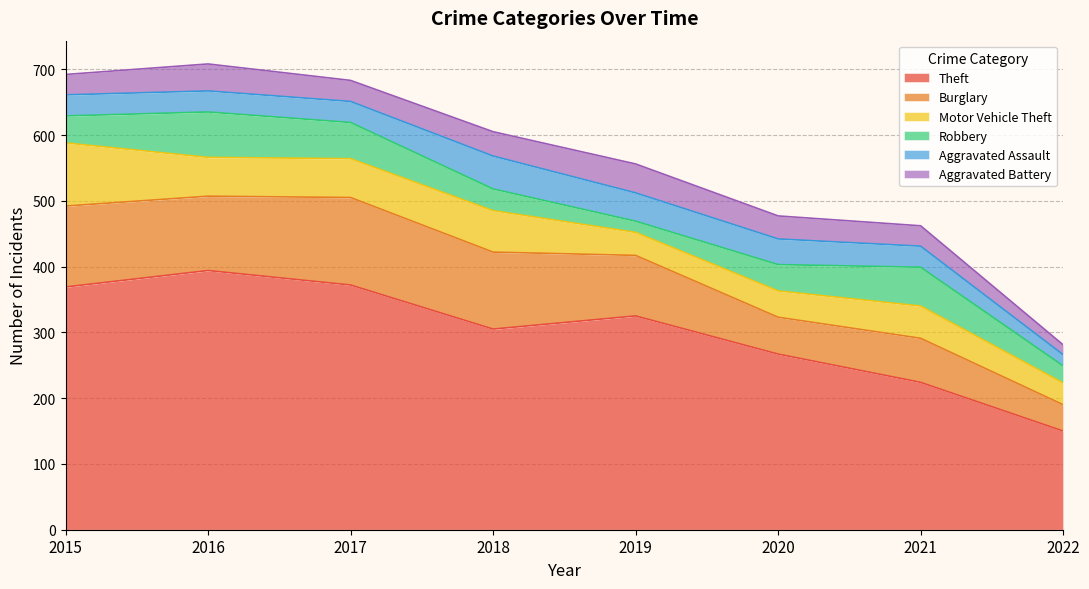

The value of Aggravated Assault at 2015 is 32. True or false?

True